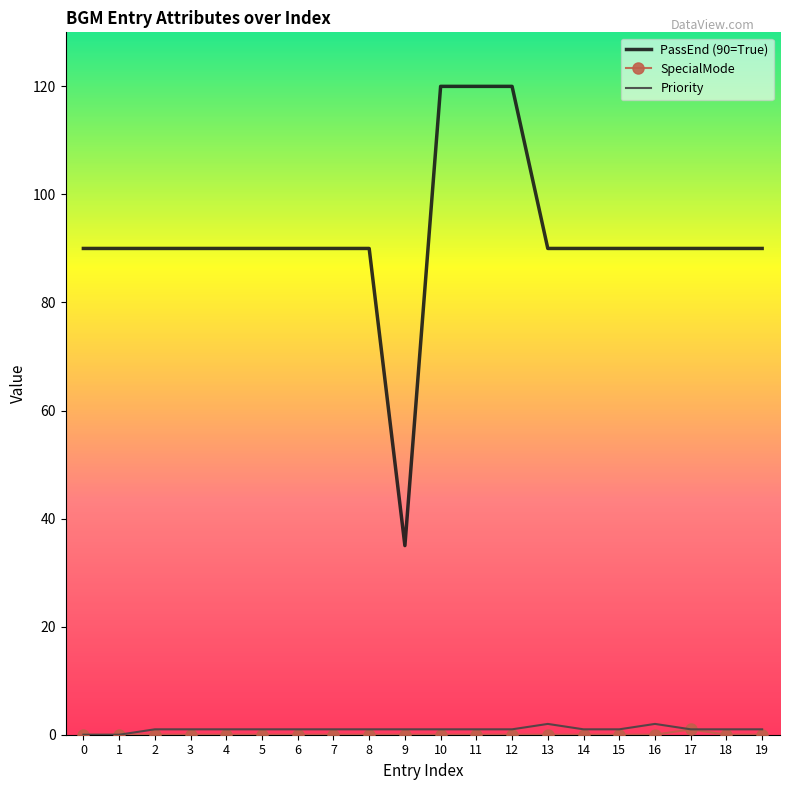

Which series has the largest range (max minus min)?

PassEnd (90=True)